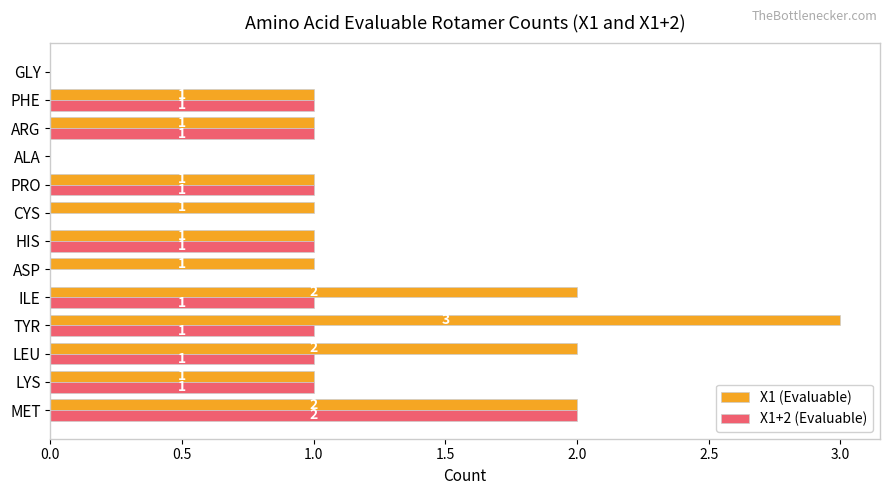

True or false: X1 (Evaluable) has a value of 2 at PHE.

False